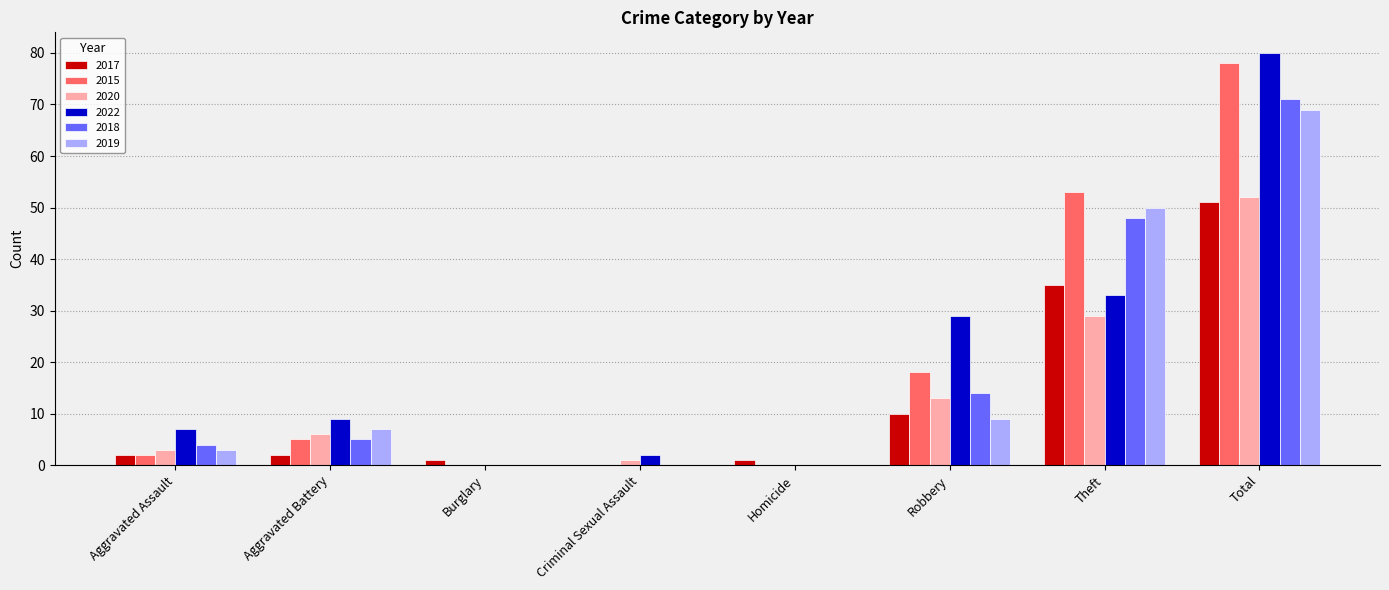

Which series changed the most between Aggravated Assault and Theft?

2015